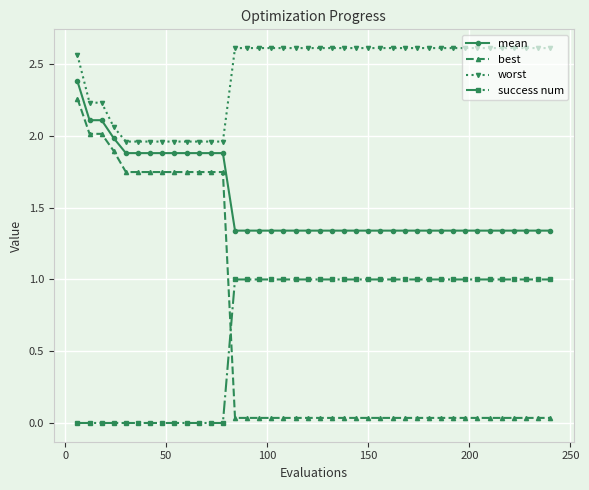

What is the value of the success num point at the 22nd from the left?

1.0